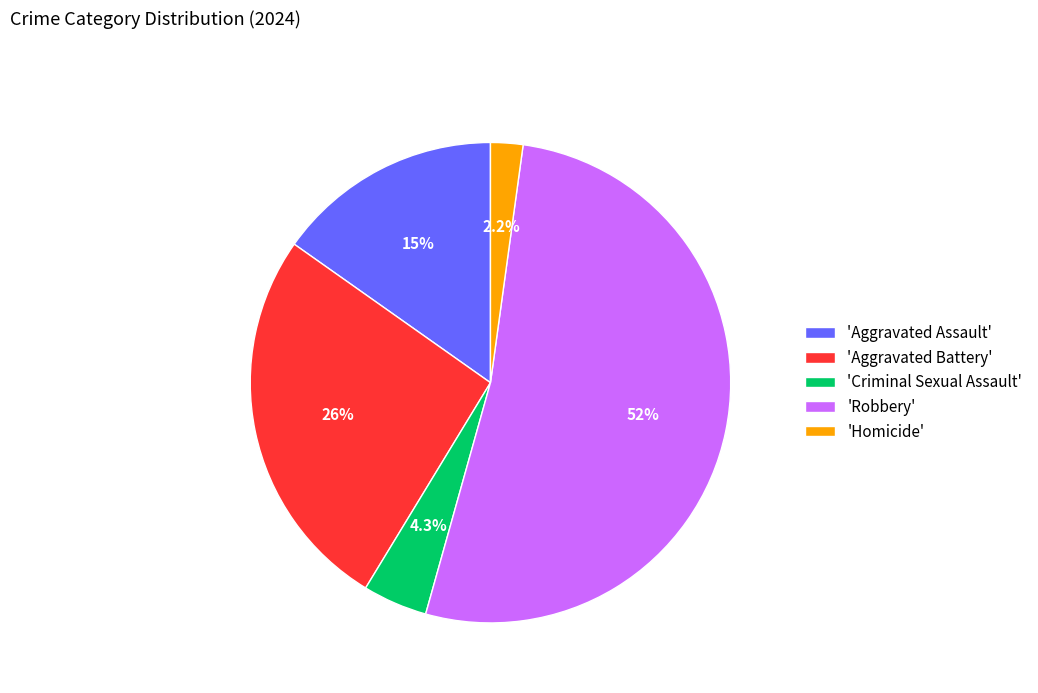

Which has a higher value, 'Robbery' or 'Aggravated Assault'?

'Robbery'